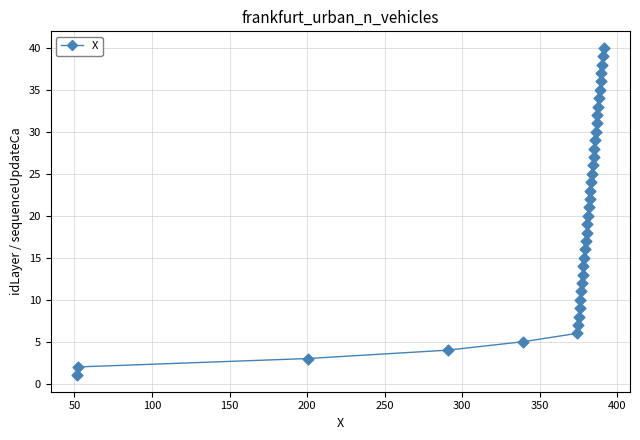

What is the range of Y values (max minus min)?

39